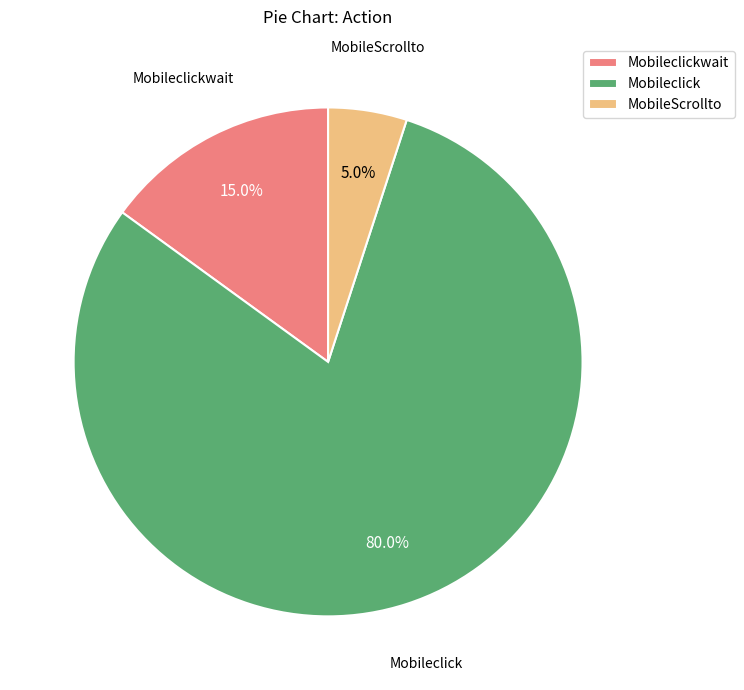

What is the ratio of the value at Mobileclick to the value at MobileScrollto?

16.0